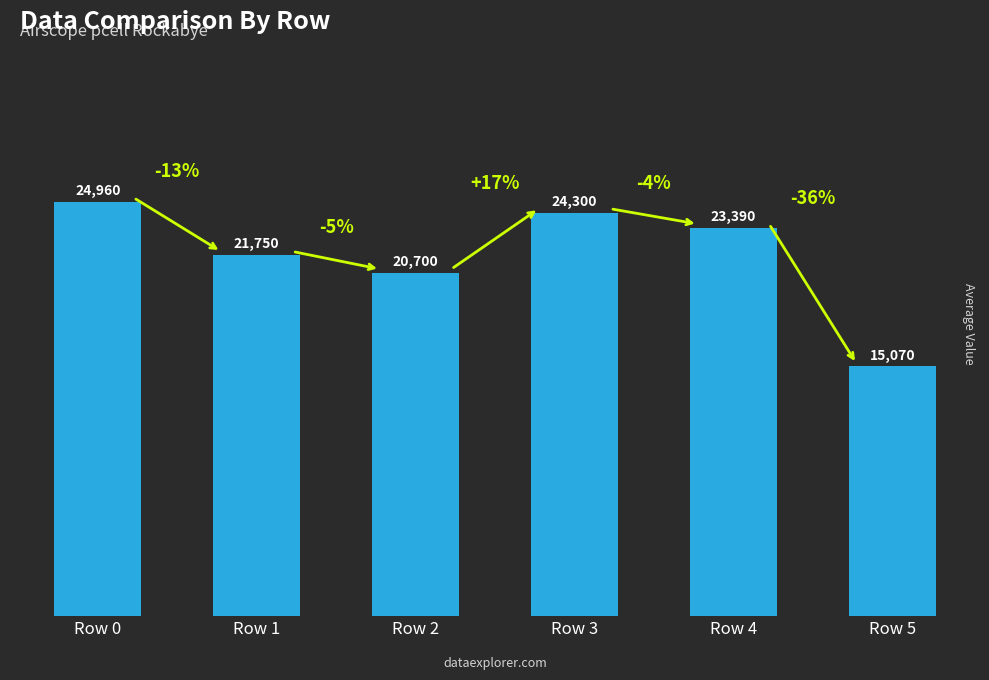

Approximately how many times larger is the value at Row 0 compared to Row 2?

1.2